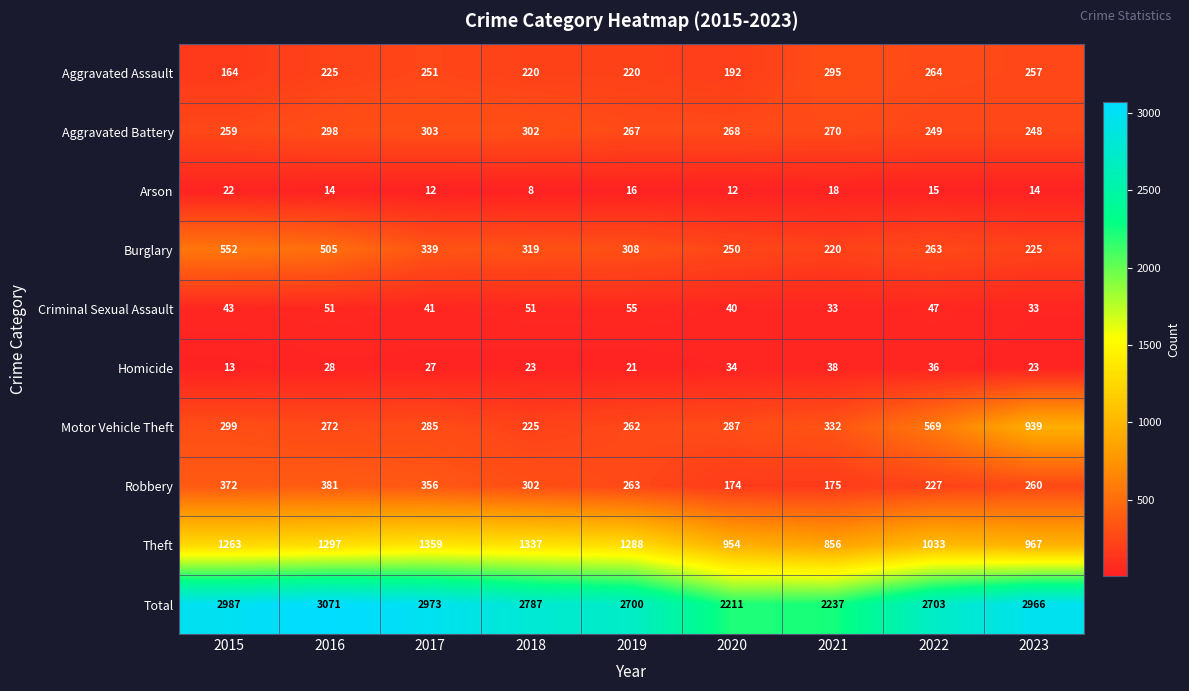

What is the spread (max minus min) of values at 2015?

2974